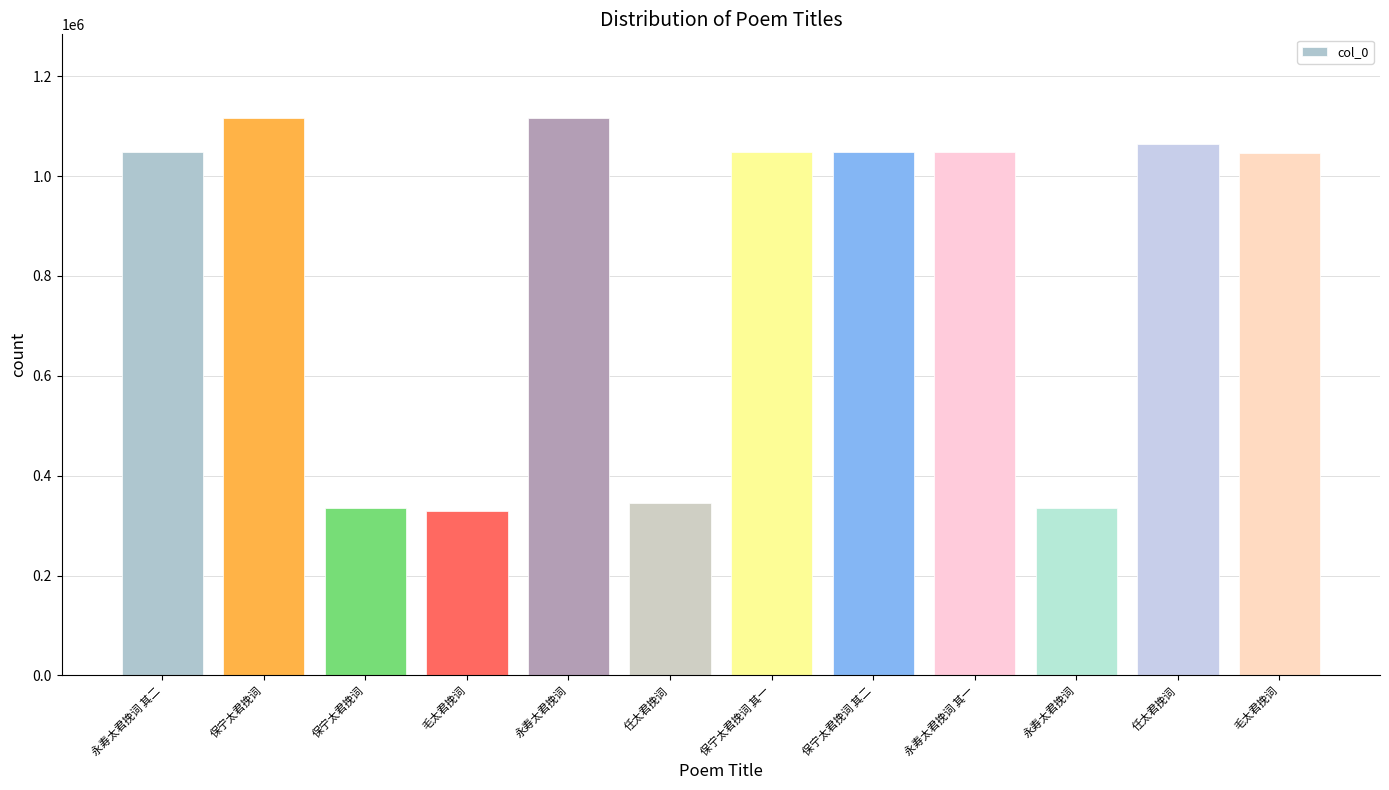

What is the sum of the values at 任太君挽词 and 毛太君挽词?

1393226